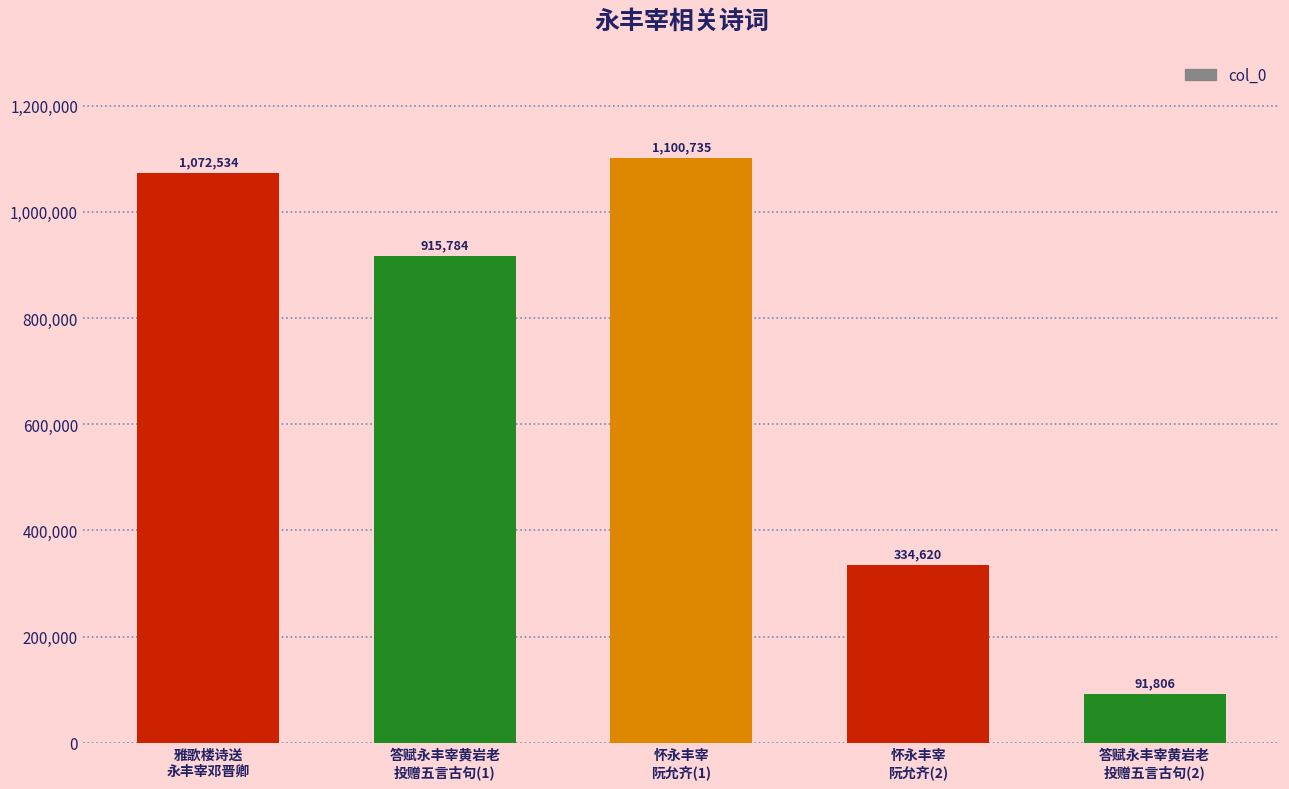

Rank the categories by value from lowest to highest.

答赋永丰宰黄岩老
投赠五言古句(2), 怀永丰宰
阮允齐(2), 答赋永丰宰黄岩老
投赠五言古句(1), 雅歌楼诗送
永丰宰邓晋卿, 怀永丰宰
阮允齐(1)